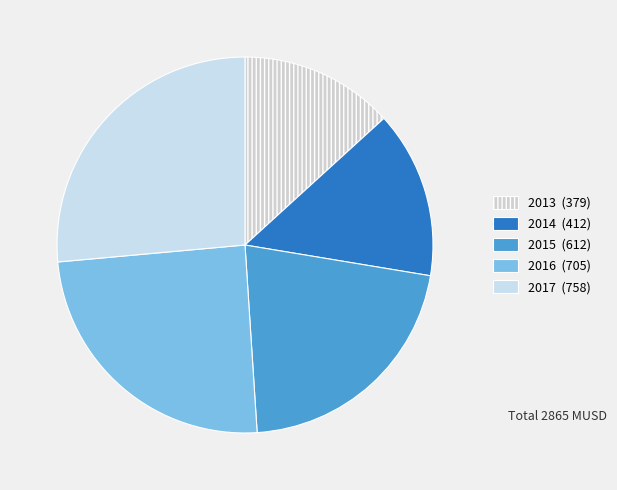

What is the change in value from 2013 to 2015?

+232.6